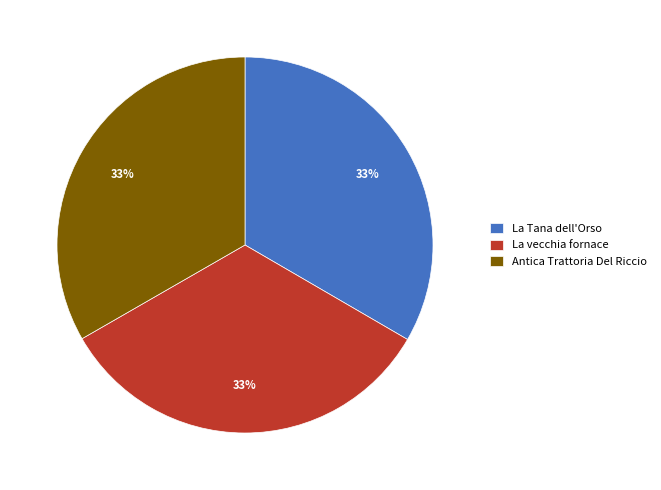

Approximately how many times larger is the value at La vecchia fornace compared to Antica Trattoria Del Riccio?

1.0